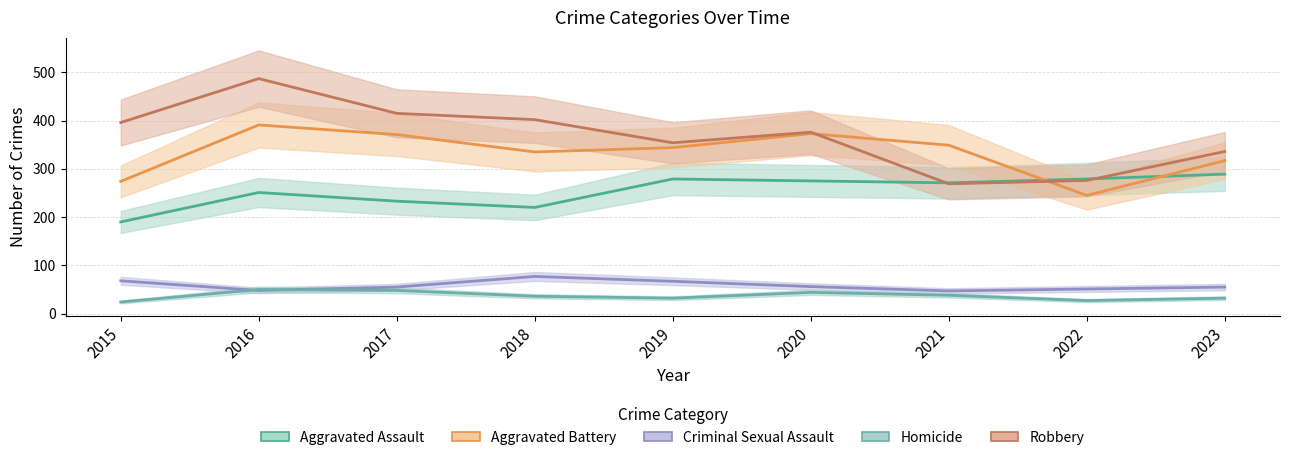

The value of Criminal Sexual Assault at 2015 is 47. True or false?

False